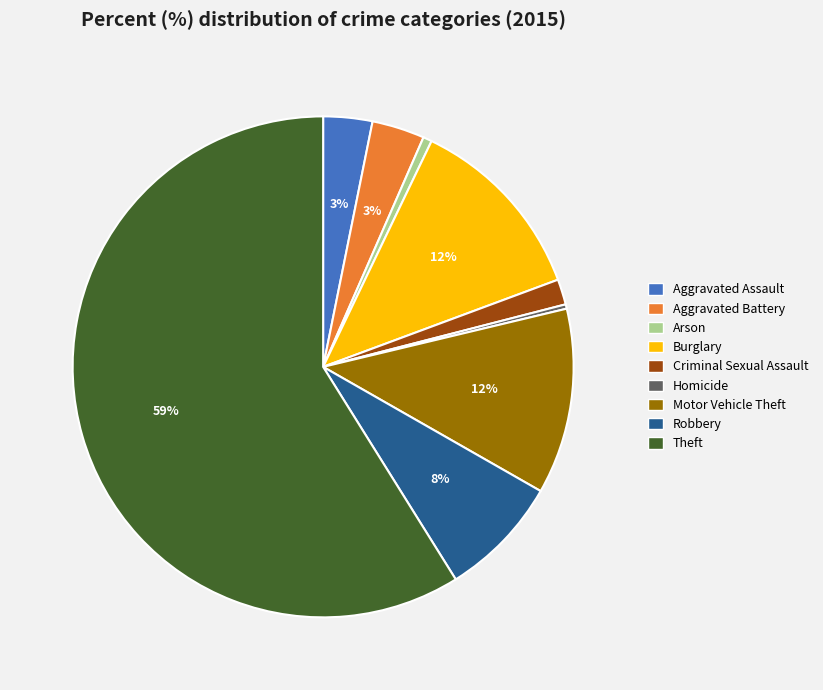

Count the number of slices in the pie.

9